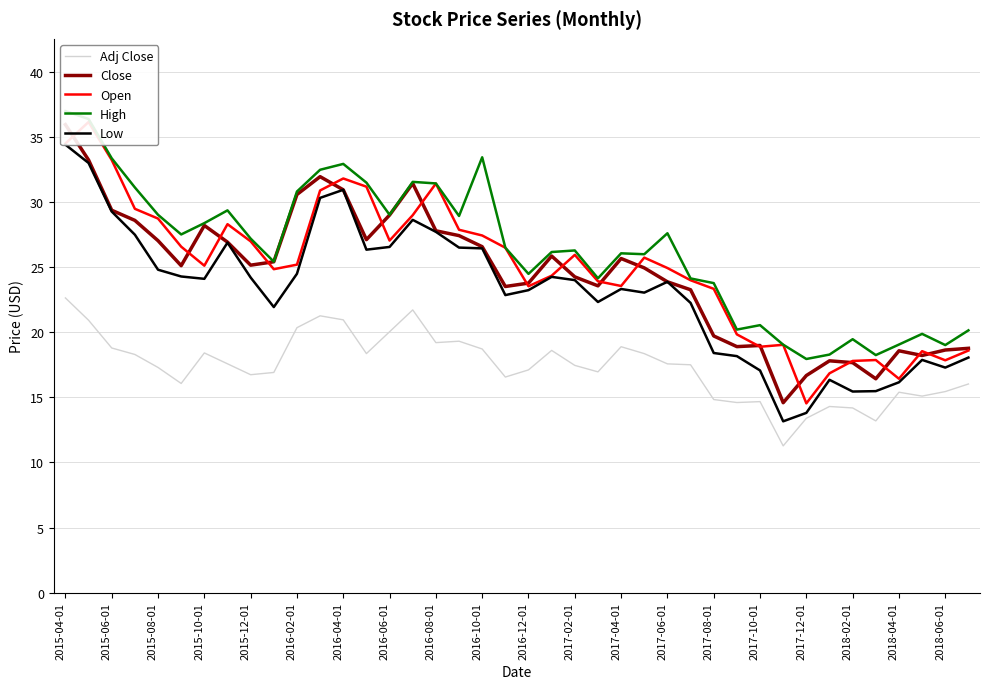

How many lines are shown in the chart?

5